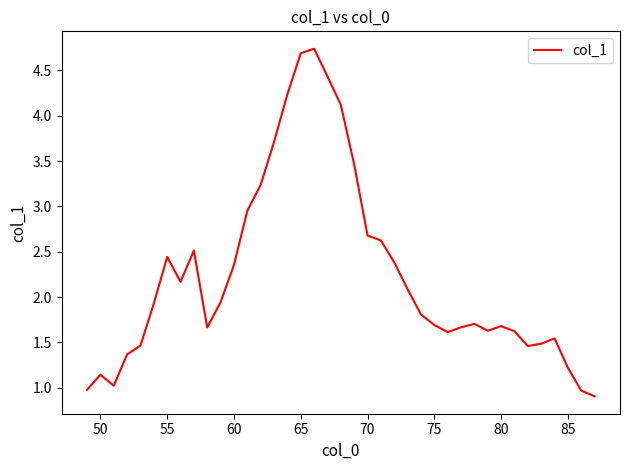

What is the difference between the maximum and minimum values?

3.8